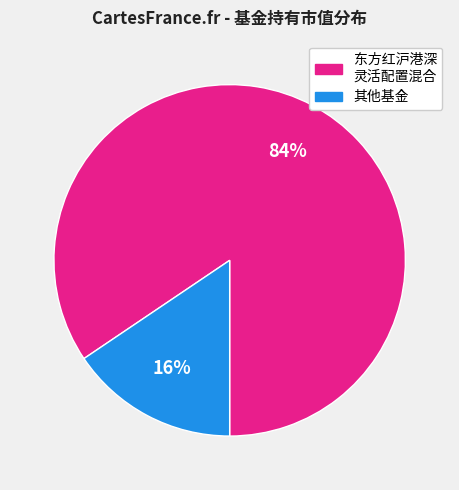

Count the number of slices in the pie.

2